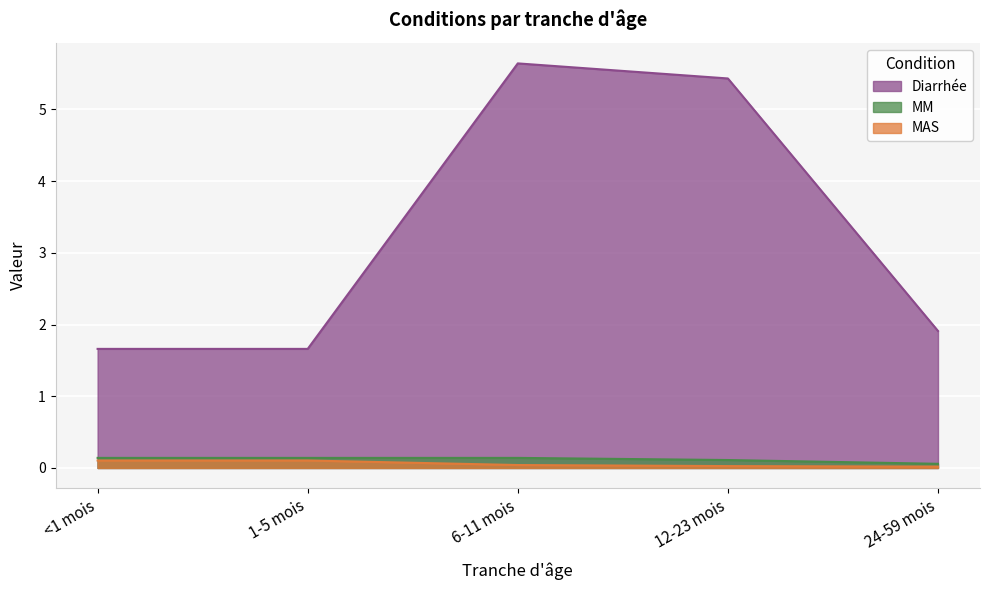

True or false: MM and MAS intersect in this chart.

False